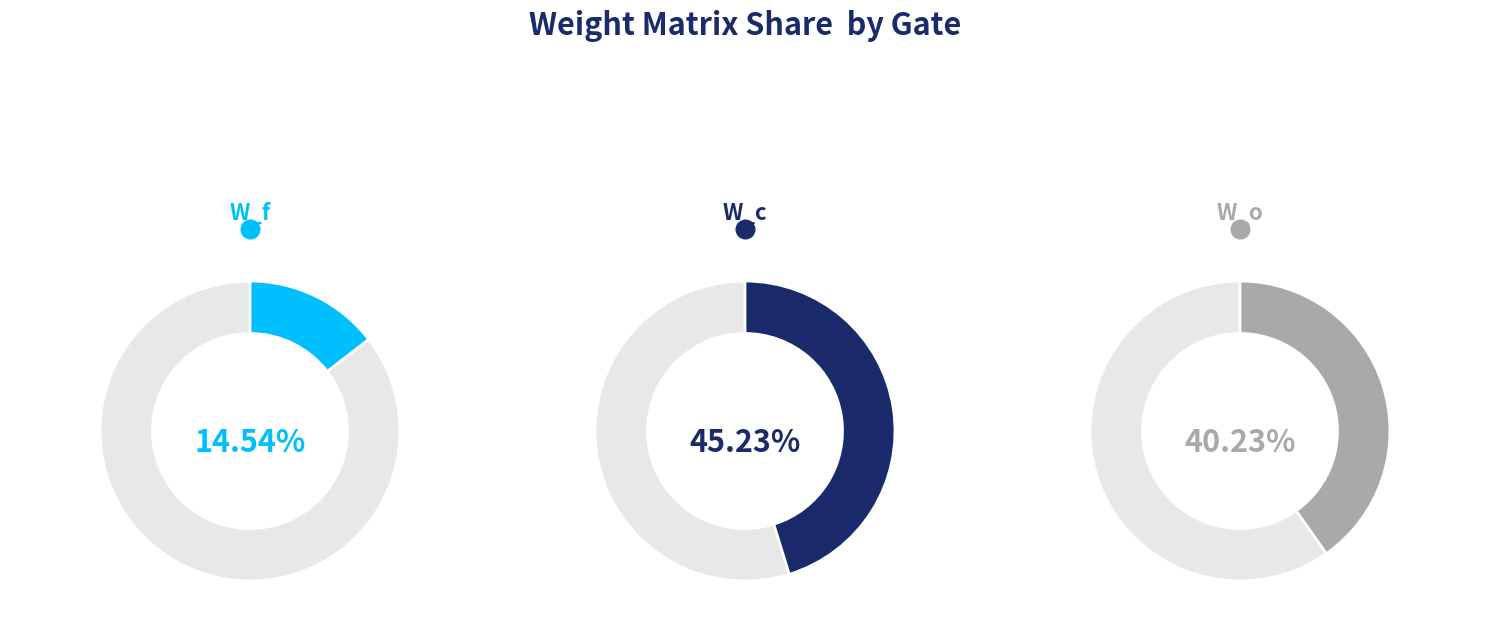

Is there any slice that represents more than half of the pie?

No